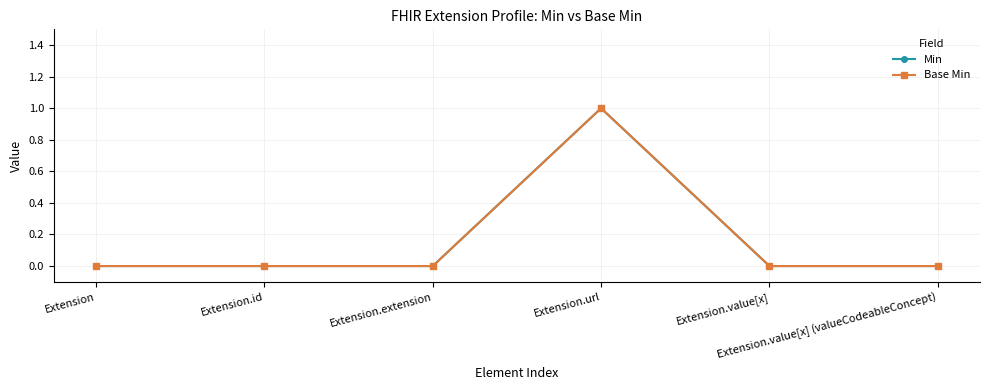

True or false: Base Min and Min intersect in this chart.

False